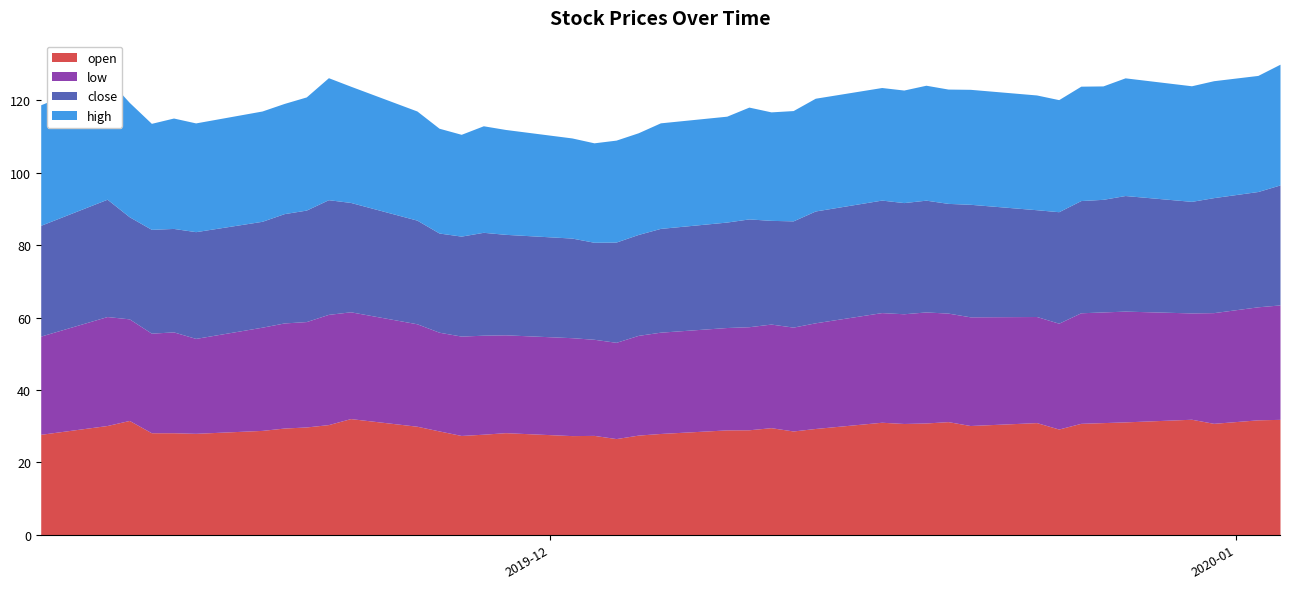

What is the highest value of the close series?

33.1